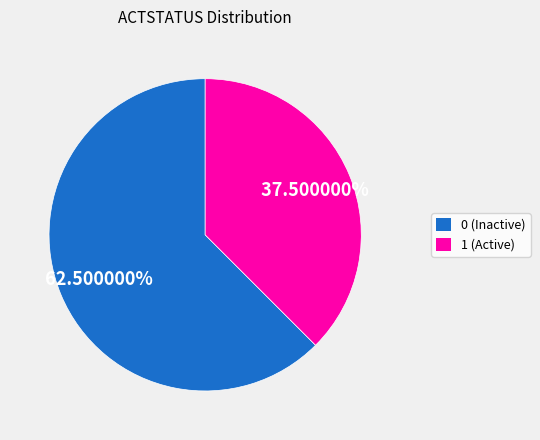

How many slices are in this pie chart?

2